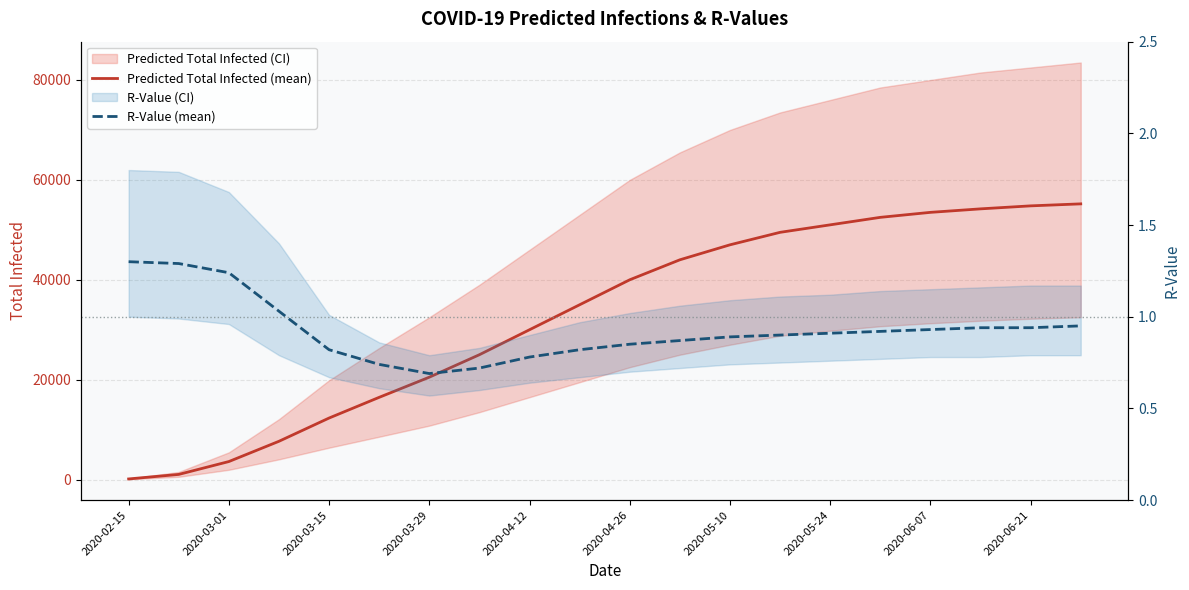

True or false: R-Value (mean) and Predicted Total Infected (mean) intersect in this chart.

False